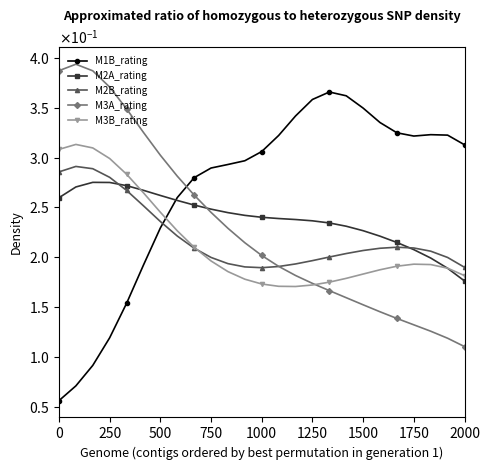

In M2B_rating, how many points are lower than both neighbors (excluding endpoints)?

1